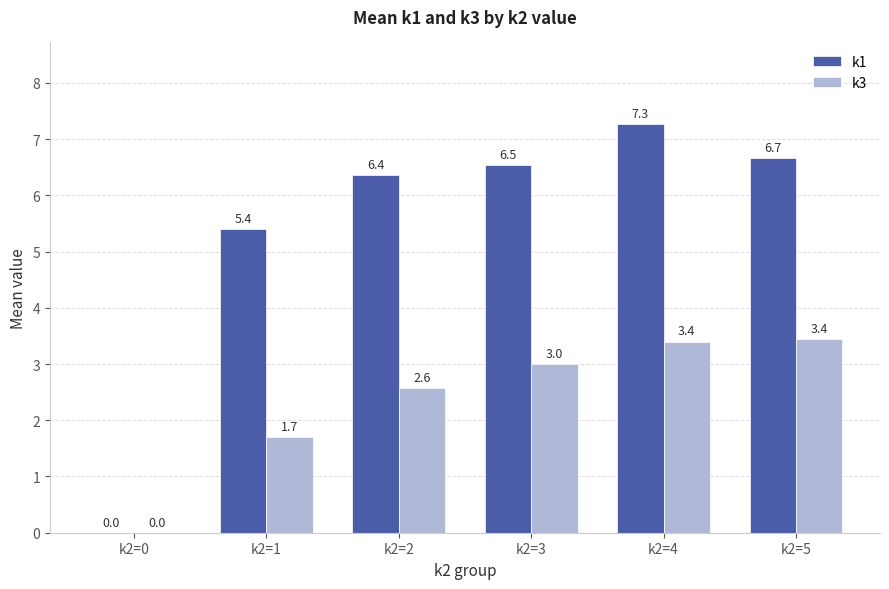

The value of k3 at k2=2 is 4.5. True or false?

False